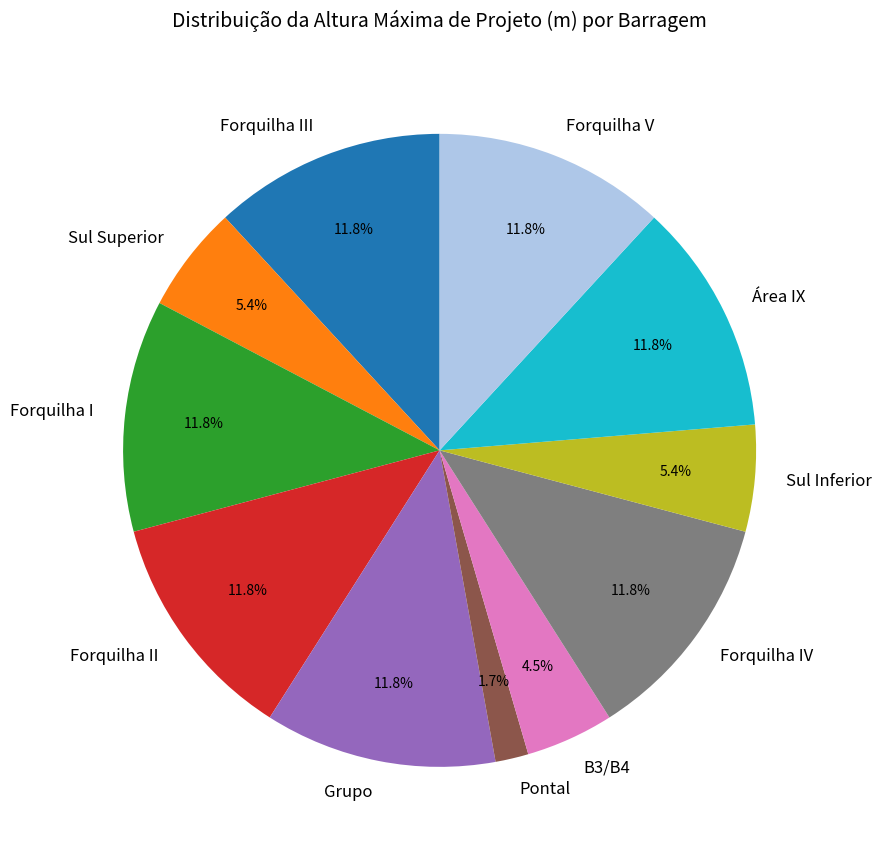

Approximately how many times larger is the value at Sul Superior compared to B3/B4?

1.2